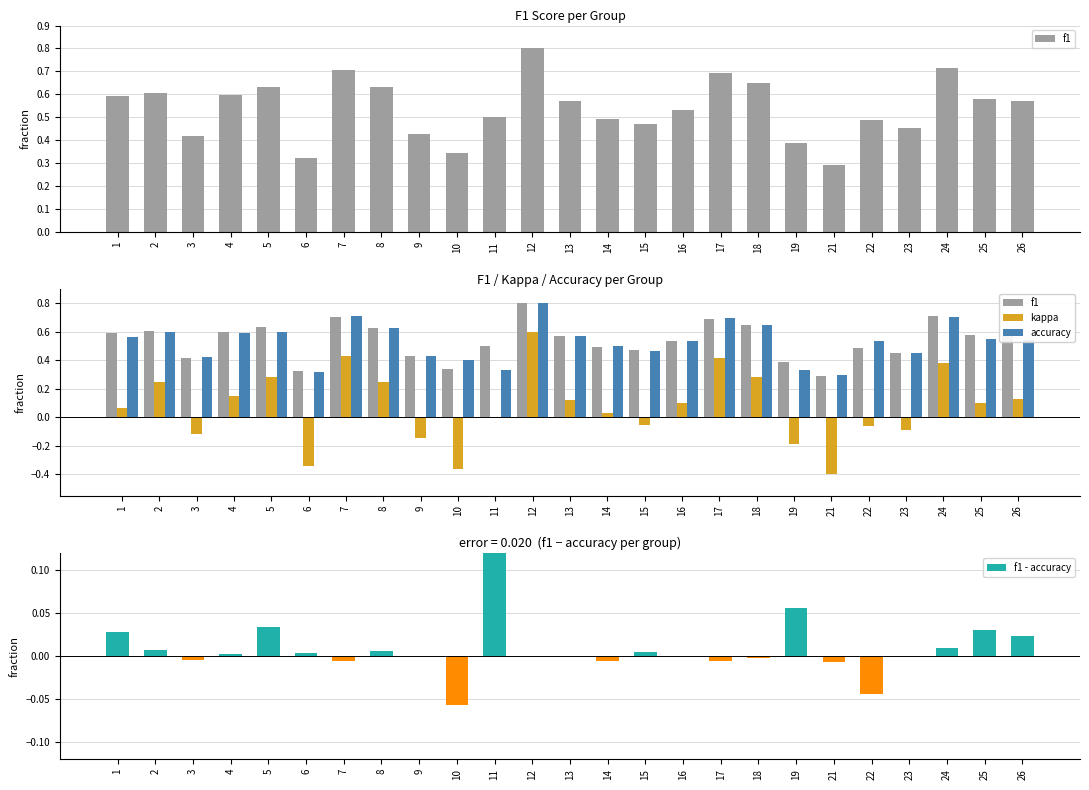

What is the greatest value displayed?

0.8